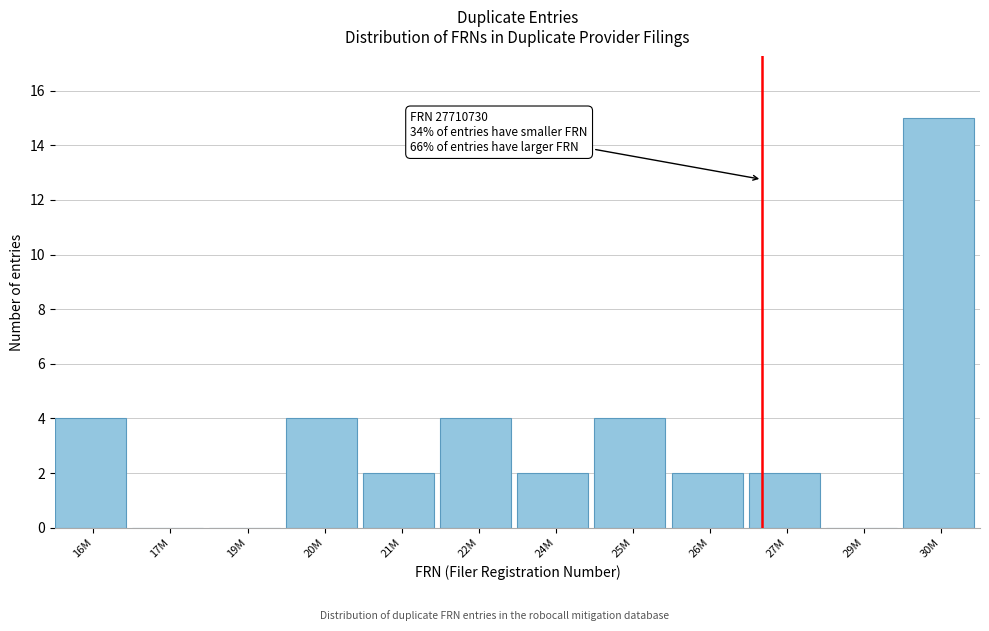

What is the sum of all values?

39